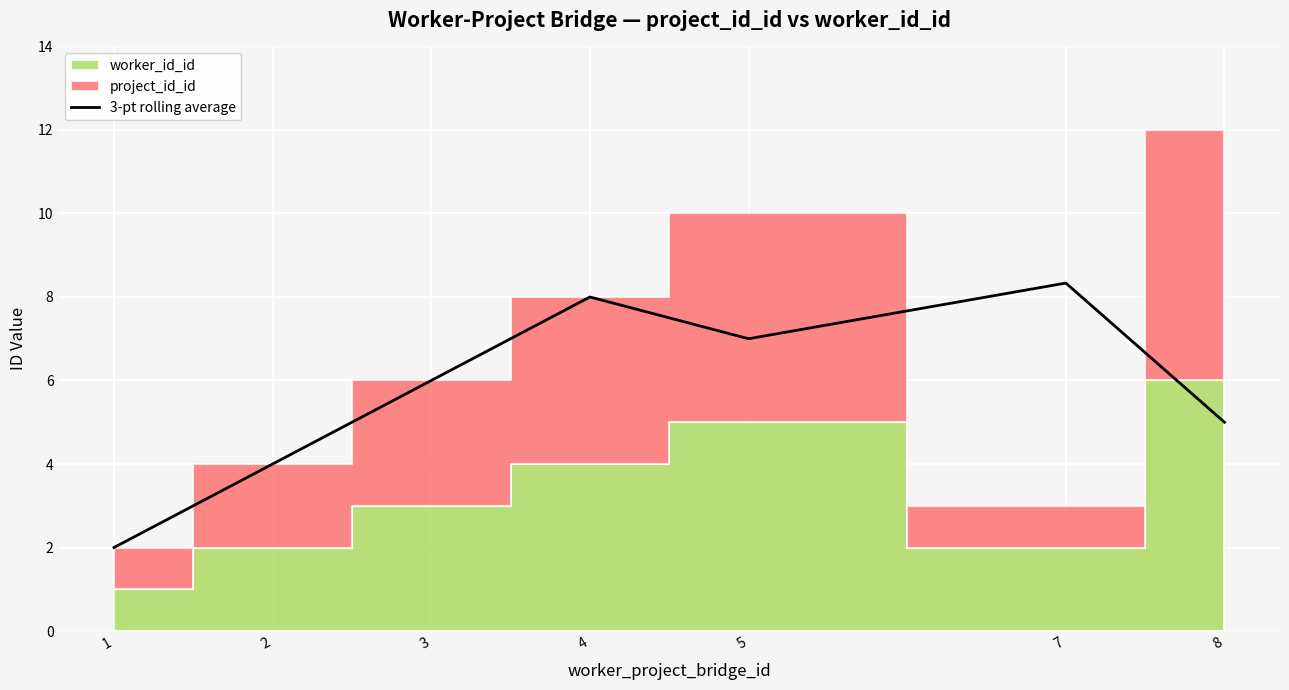

The chart shows a value of 8.3 at 7. True or false?

True